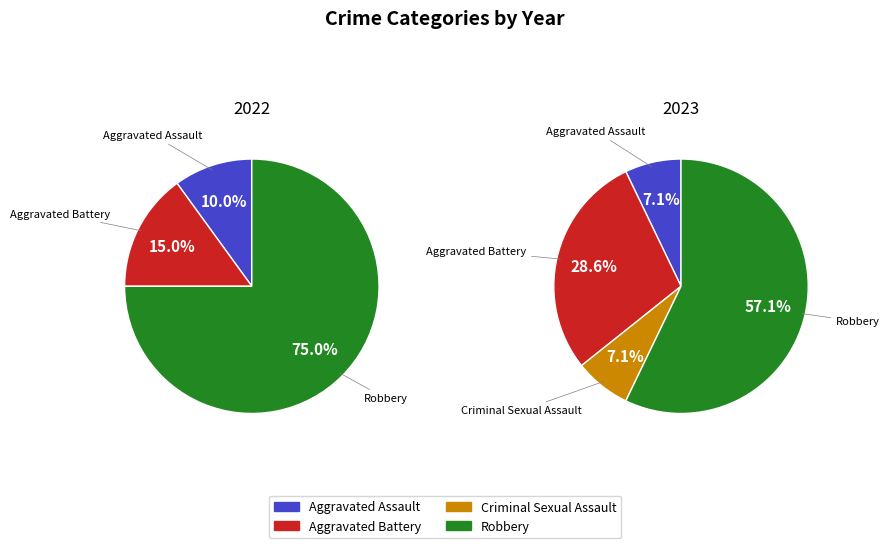

Rank the series by their maximum value, from highest to lowest.

2022, 2023